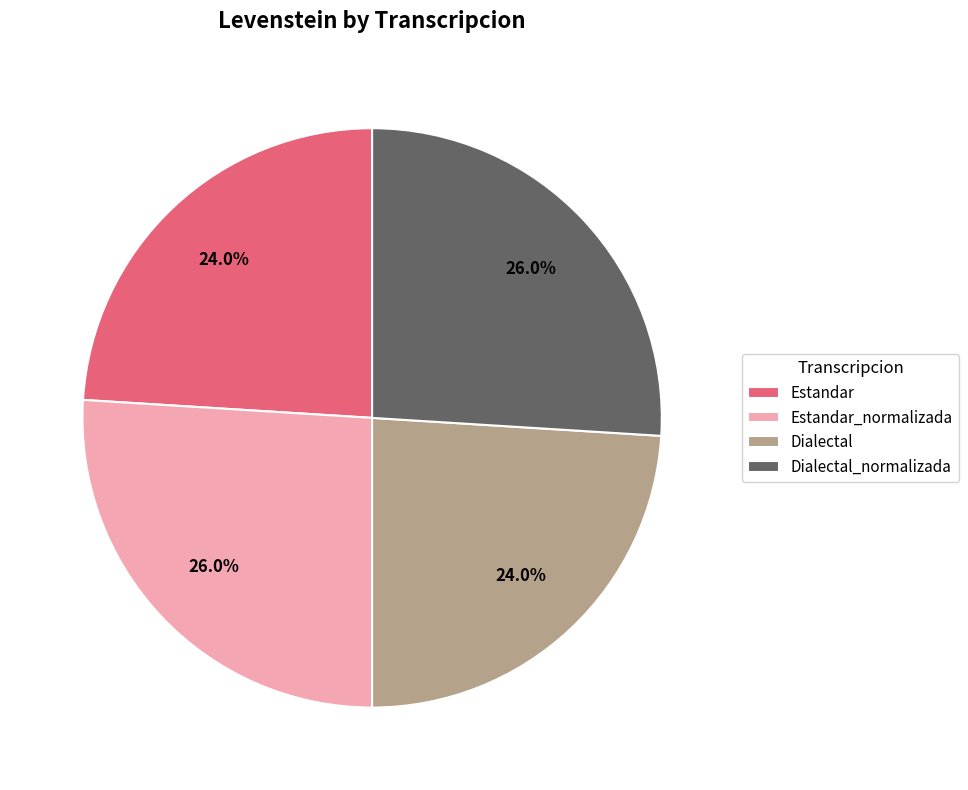

The Dialectal_normalizada slice represents 12% of the pie. True or false?

False